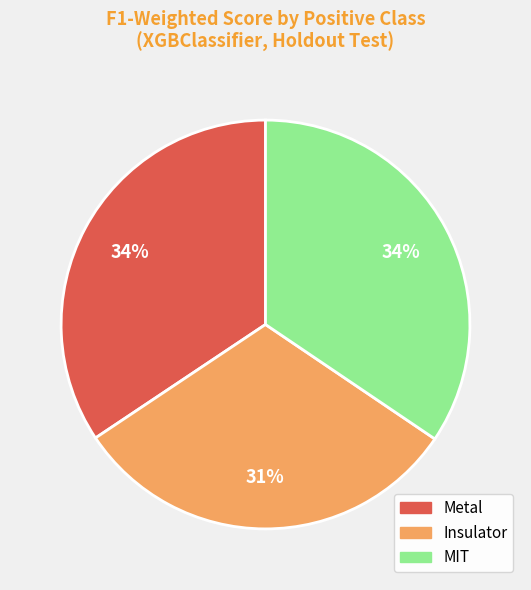

To the nearest percent, what percentage of the pie is MIT?

34%